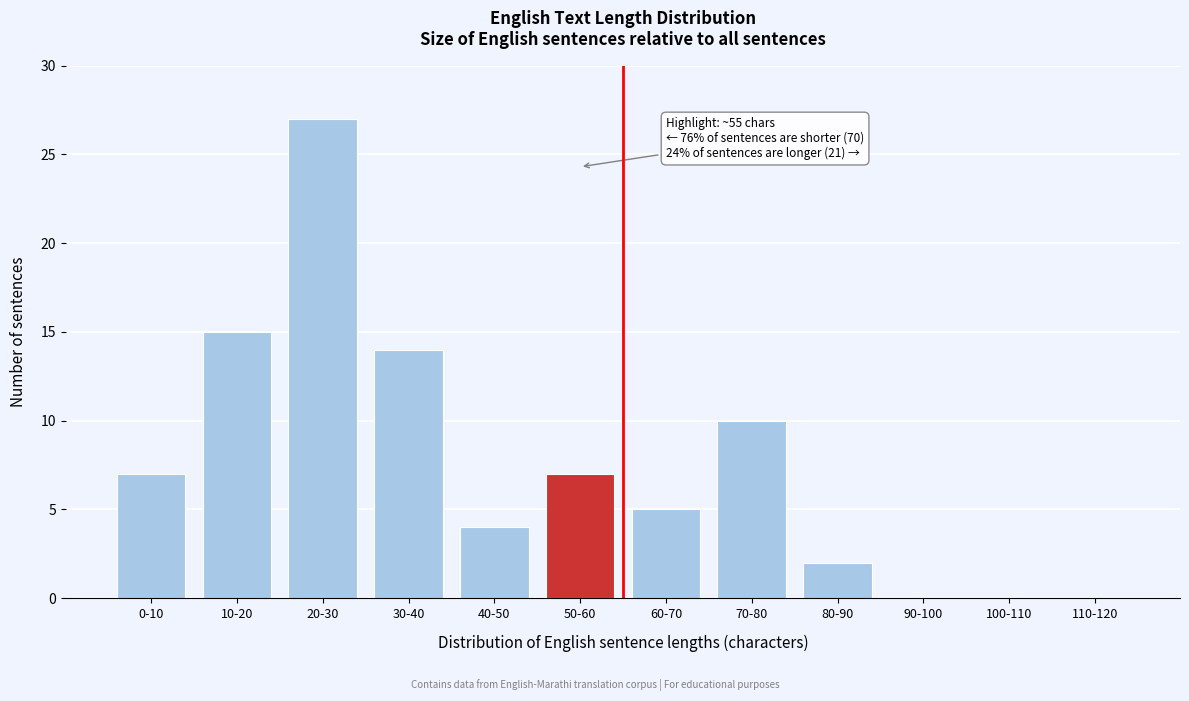

Reading right to left, what are all the values shown in this chart?

110-120=0	100-110=0	90-100=0	80-90=2	70-80=10	60-70=5	50-60=7	40-50=4	30-40=14	20-30=27	10-20=15	0-10=7